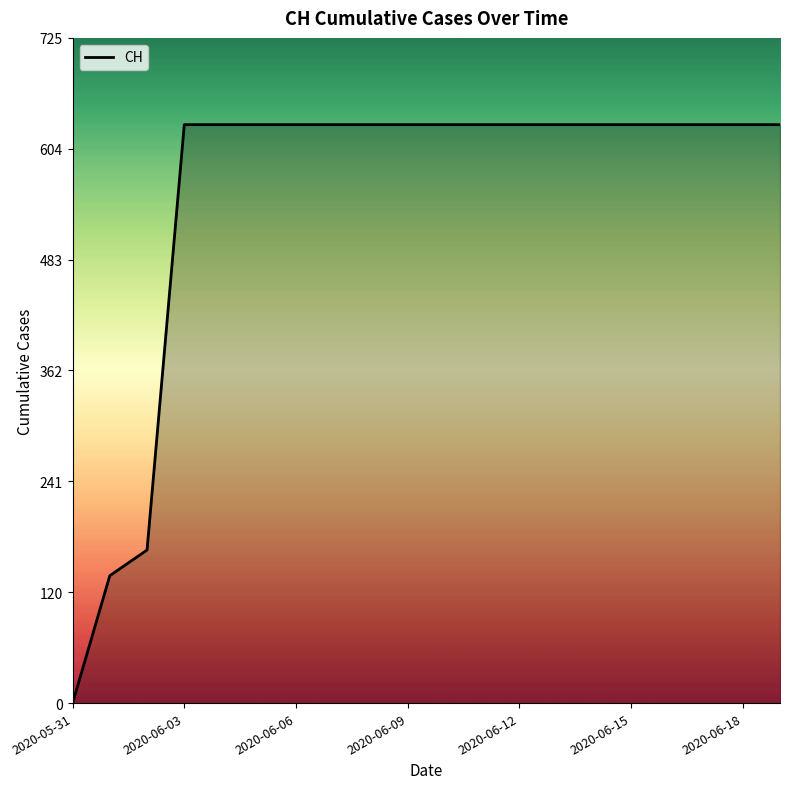

What is the difference between the maximum and minimum values?

631